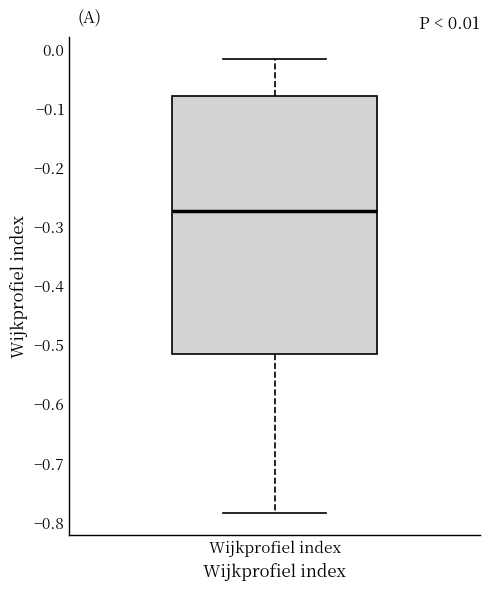

Transcribe this box plot: give where the median line is, the range the box spans, and where the two whiskers end, as read against the y-axis. The values are not printed on the chart, so give them approximately, as read against the axis.

median -0.27, box -0.52 to -0.08, whiskers -0.78 to -0.02